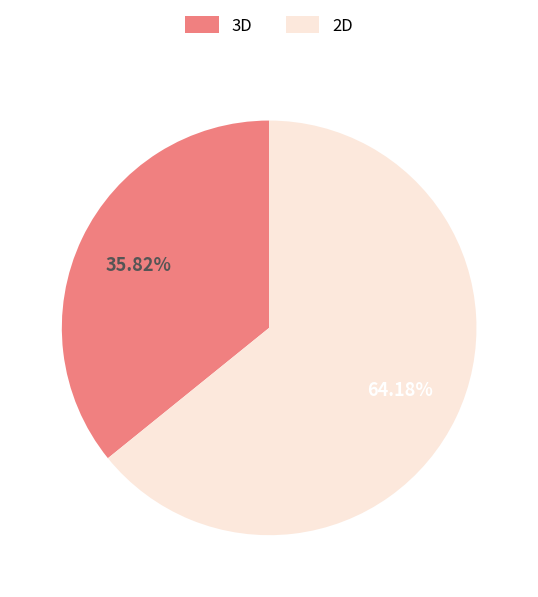

Rank the categories by value from lowest to highest.

3D, 2D